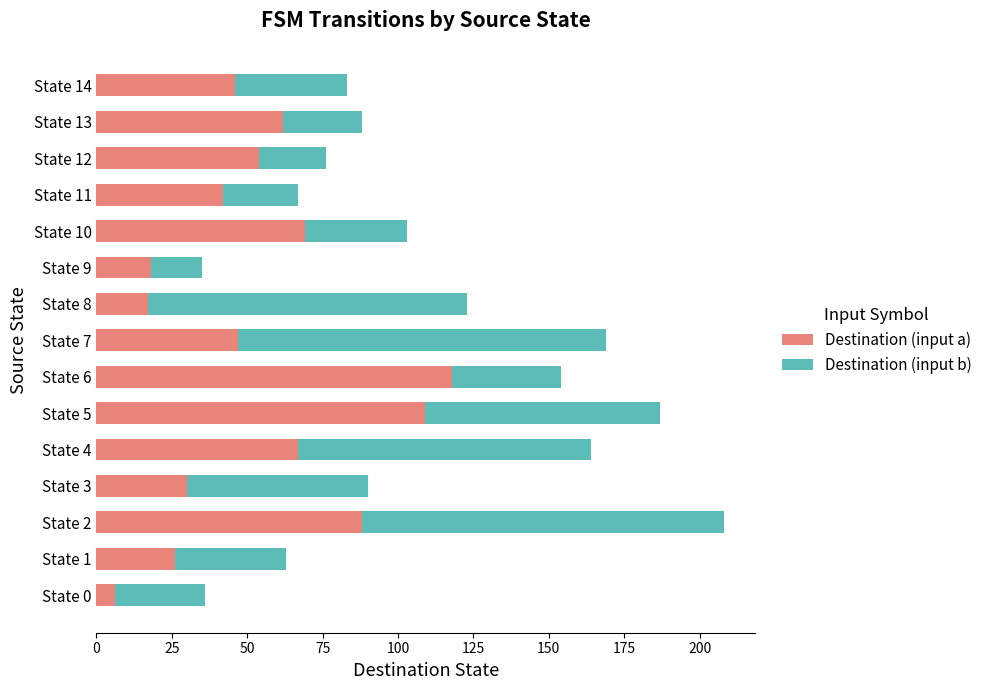

Is it true that Destination (input a) equals 46 at State 14?

True